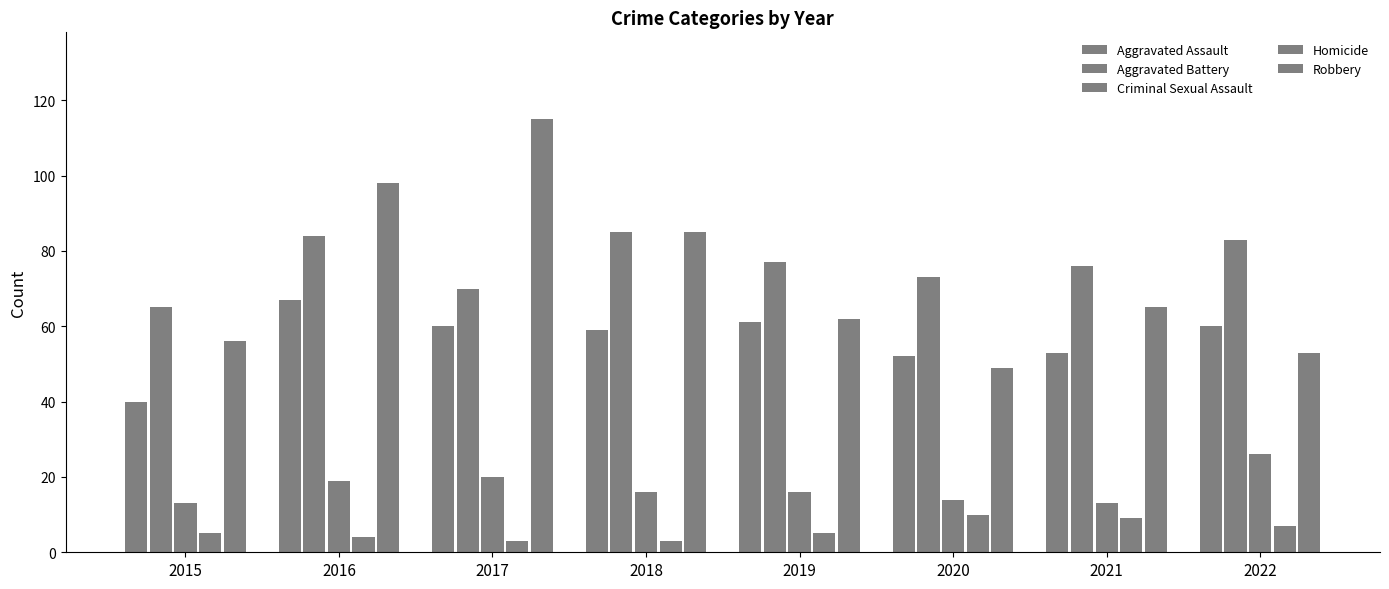

What is the sum of the Robbery values at 2015 and 2016?

154